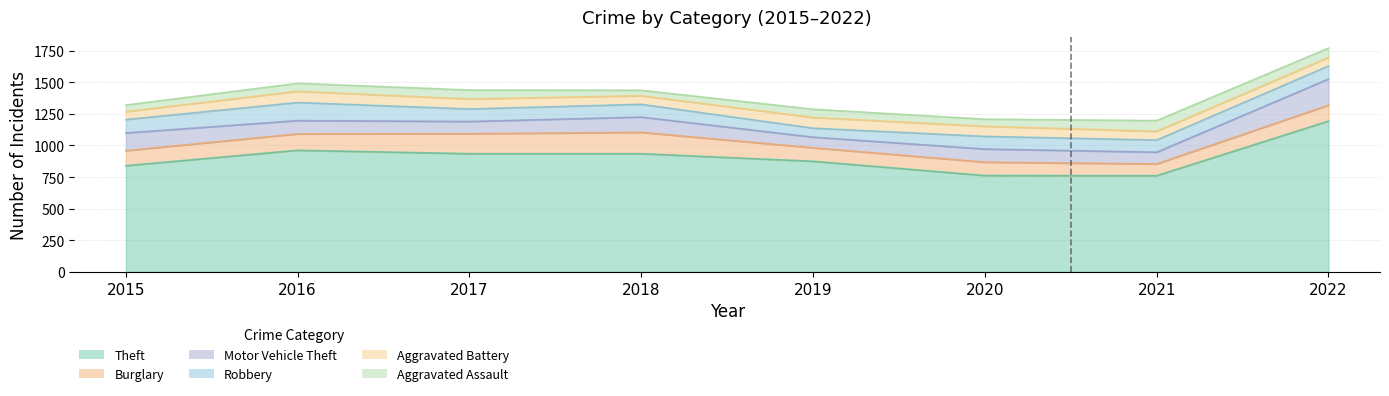

Reading left to right, extract all data points from this chart.

Theft: 2015=840	2016=962	2017=935	2018=935	2019=875	2020=762	2021=761	2022=1193
Burglary: 2015=119	2016=130	2017=158	2018=169	2019=107	2020=106	2021=93	2022=126
Motor Vehicle Theft: 2015=140	2016=105	2017=97	2018=121	2019=84	2020=104	2021=93	2022=207
Robbery: 2015=106	2016=143	2017=99	2018=101	2019=71	2020=100	2021=96	2022=103
Aggravated Battery: 2015=63	2016=89	2017=79	2018=68	2019=85	2020=80	2021=69	2022=68
Aggravated Assault: 2015=52	2016=63	2017=71	2018=43	2019=65	2020=56	2021=85	2022=74